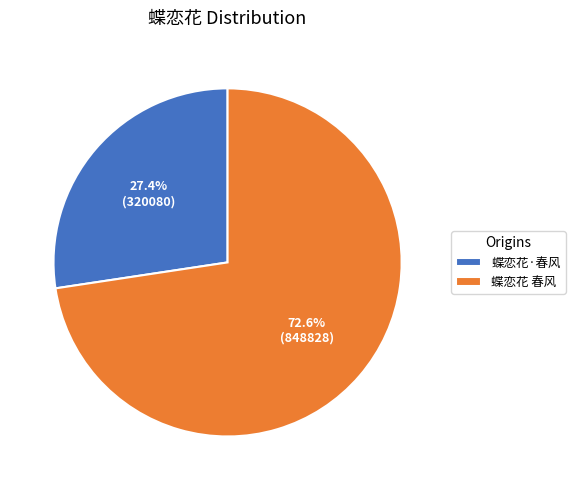

To the nearest percent, what portion does 蝶恋花·春风 represent?

27%